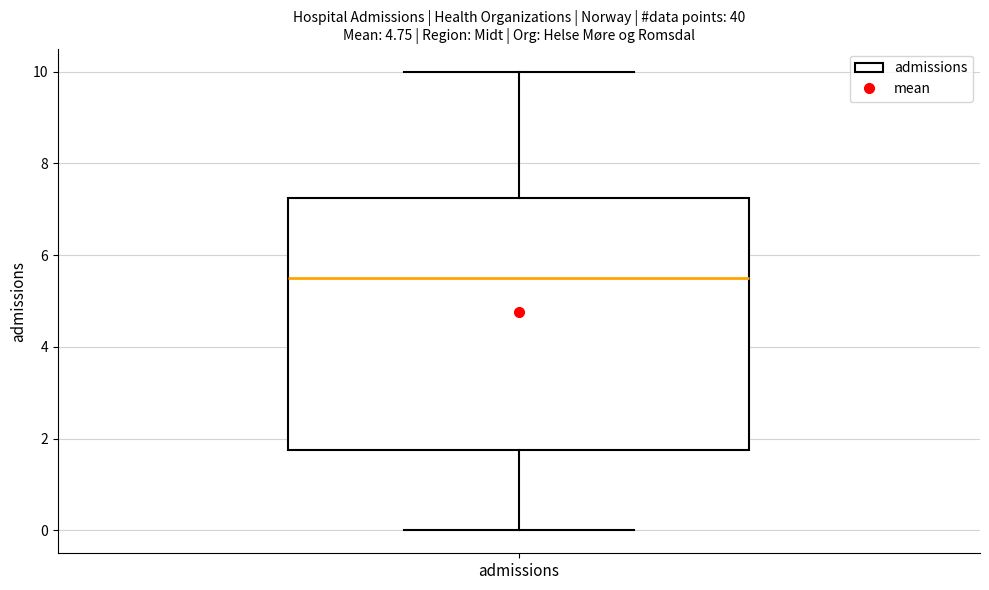

Where does the median line of the box for admissions sit on the y-axis? The values are not printed on the chart, so give them approximately, as read against the axis.

5.6